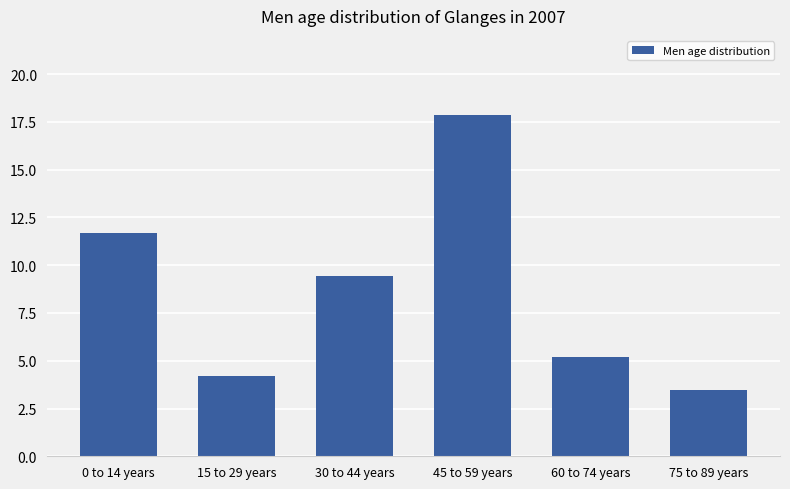

Reading right to left, extract all data points from this chart.

3.5	5.2	17.9	9.5	4.2	11.7